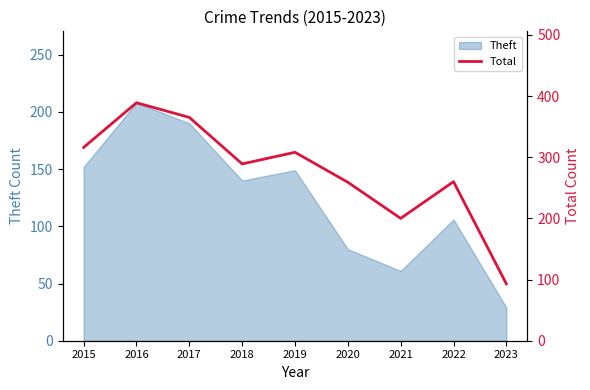

The Theft series shows 140 at 2018. True or false?

True